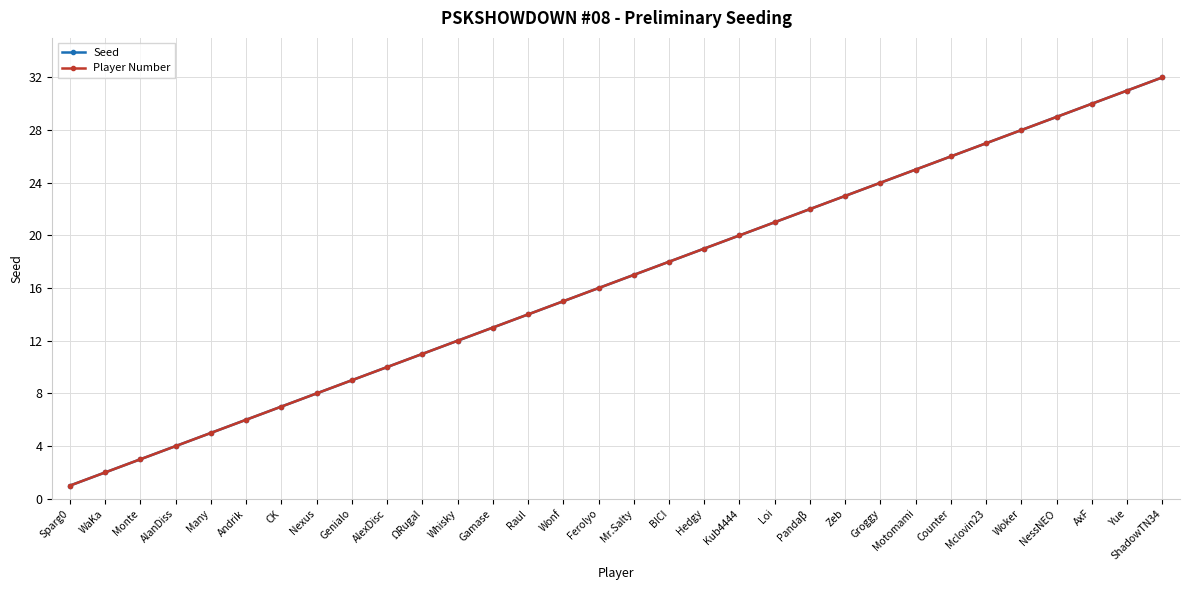

What is the approximate value of Player Number at CK, to the nearest 5?

5